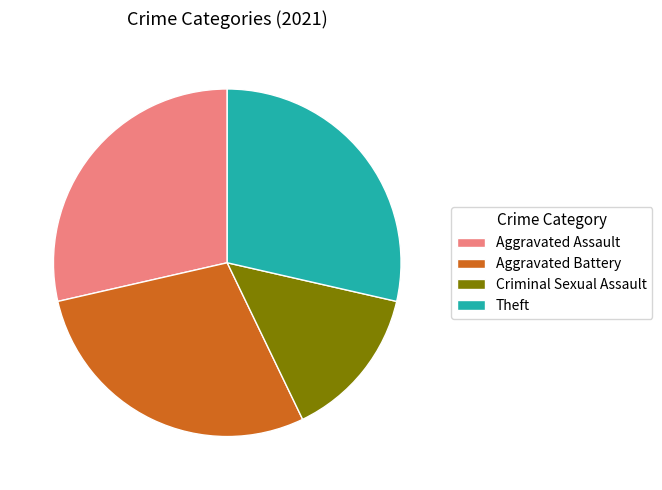

Count the number of slices in the pie.

4